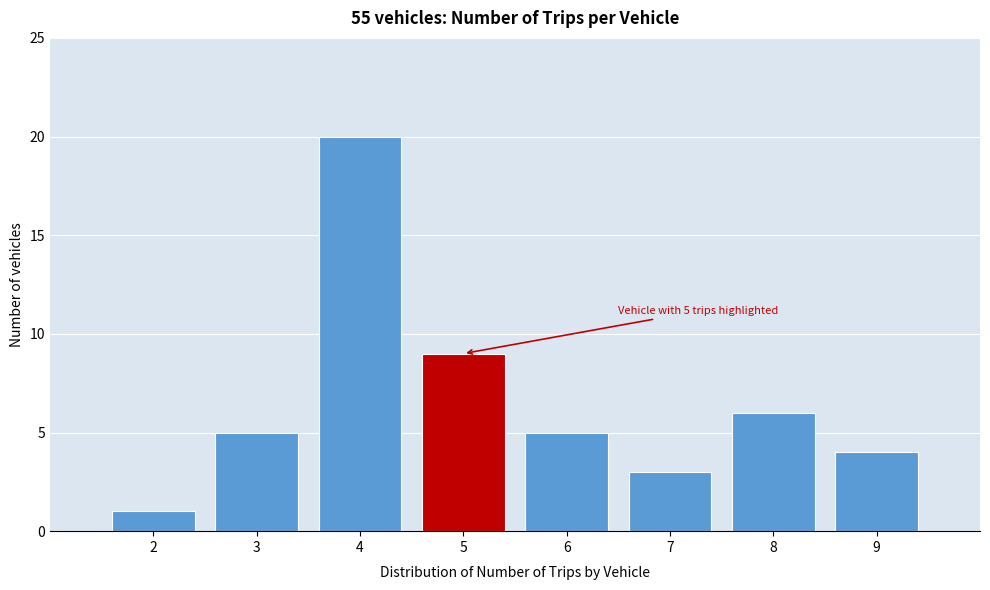

Reading right to left, what are all the values shown in this chart?

9=4	8=6	7=3	6=5	5=9	4=20	3=5	2=1